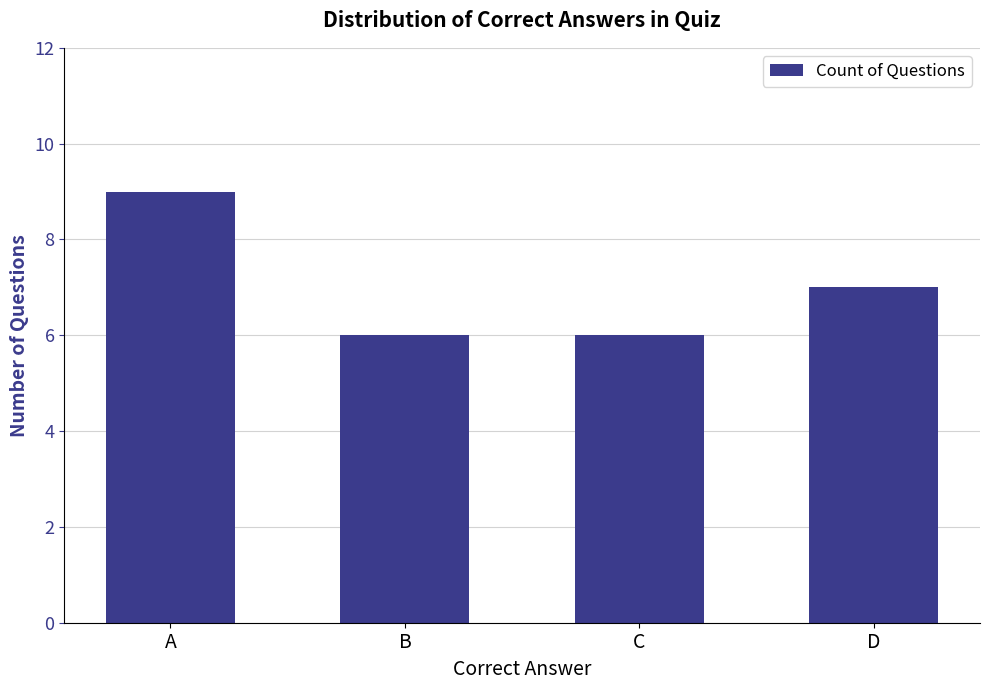

Which category has the highest value across all series?

A